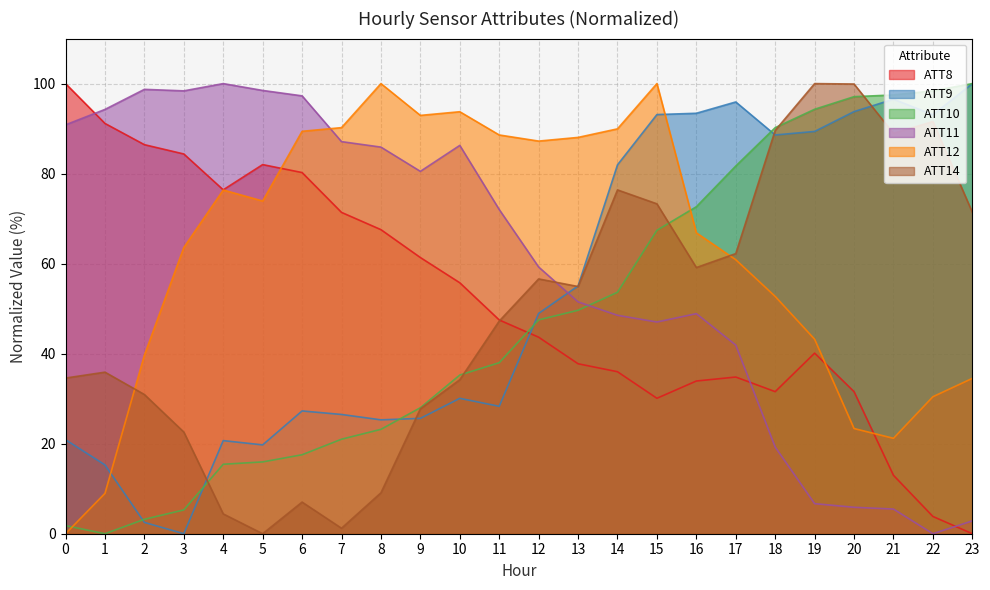

What is the spread (max minus min) of values at 2?

96.2